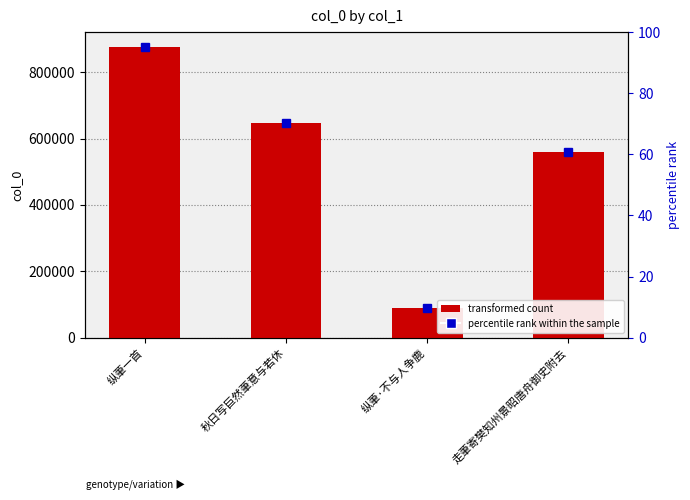

Are the bars grouped side by side (vs. stacked)?

No